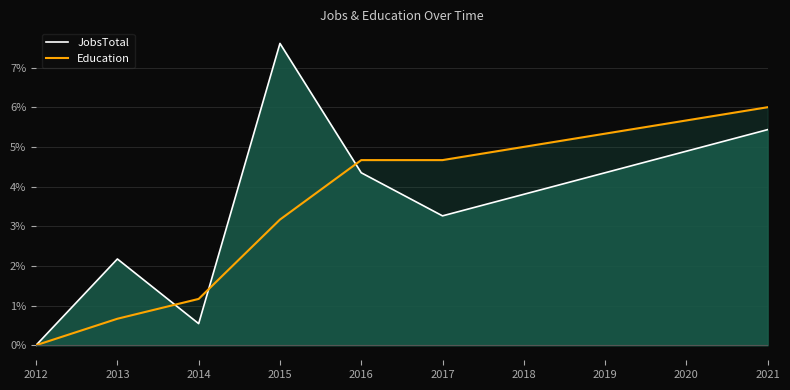

Rank the series by their average value, from highest to lowest.

JobsTotal, Education